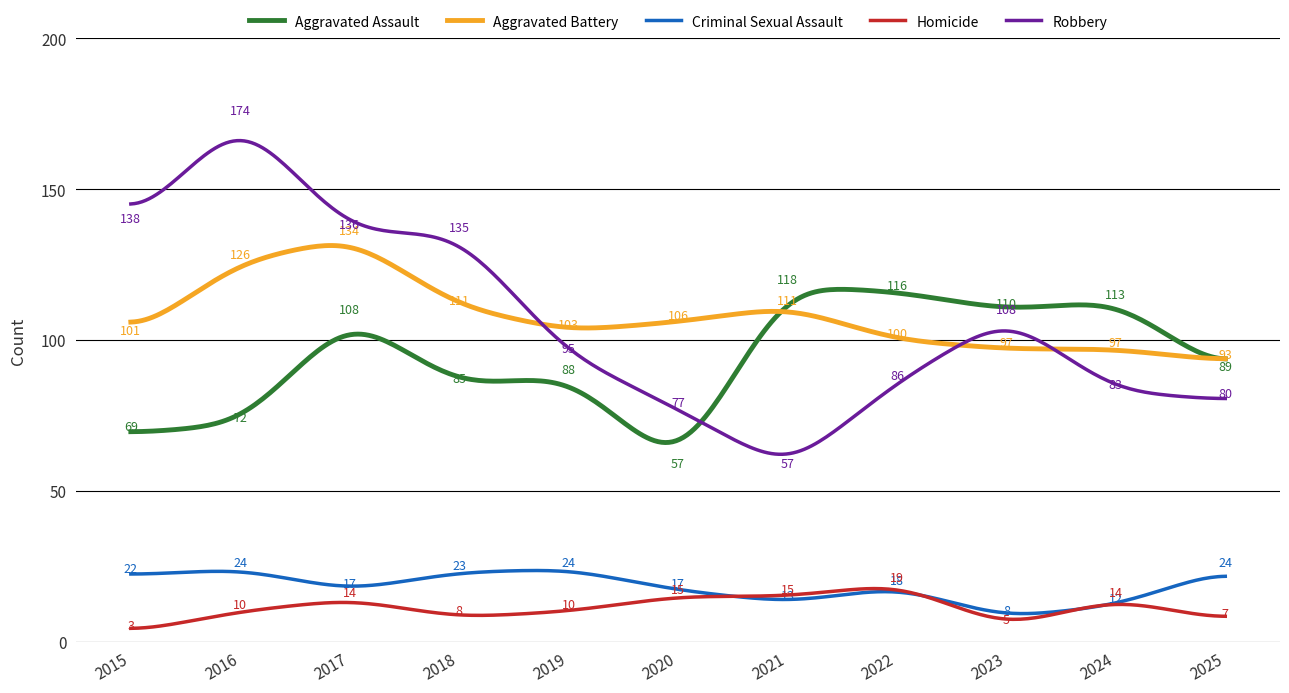

Which series has the largest range (max minus min)?

Robbery